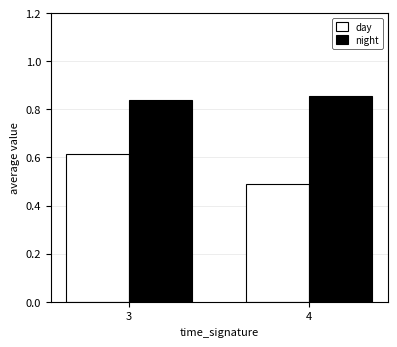

What is the spread (max minus min) of values at 4?

0.4